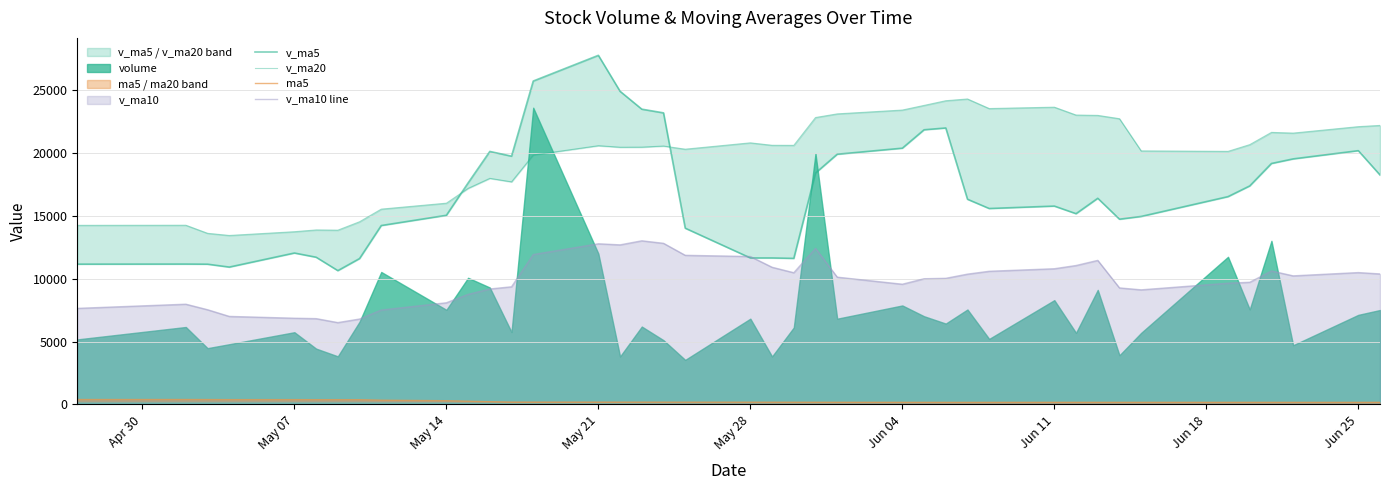

What is the highest value of the v_ma10 line series?

13026.3